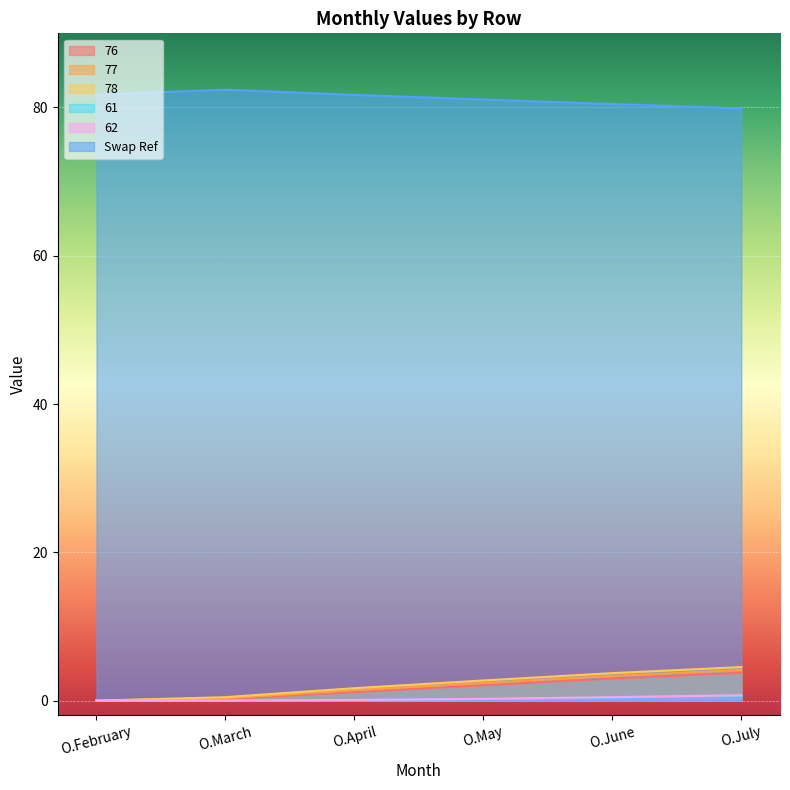

Does the chart display data point markers on the line(s)?

No